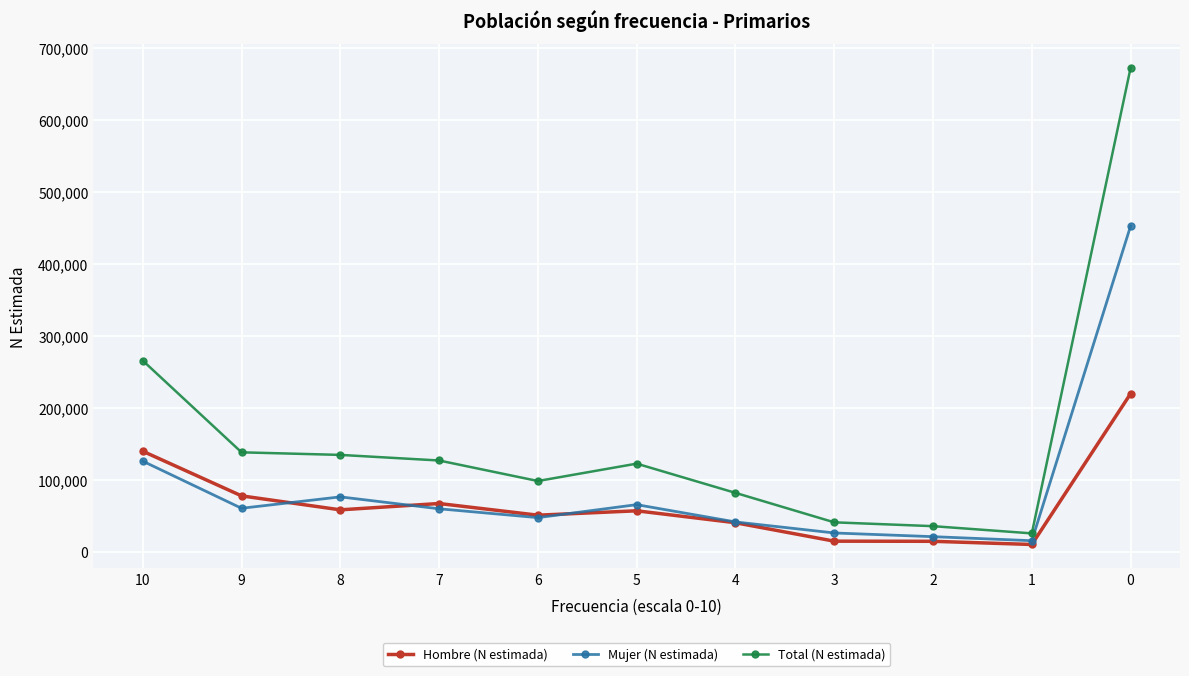

What is the sum of the Hombre (N estimada) values at 6 and 8?

109162